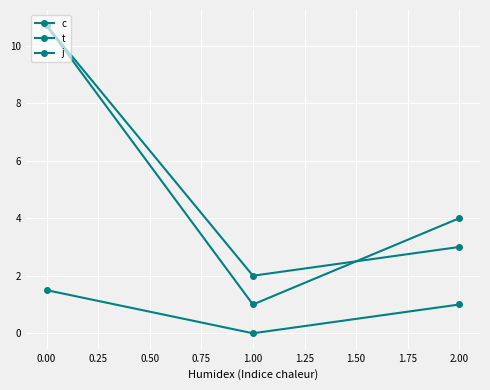

How many lines are shown in the chart?

3